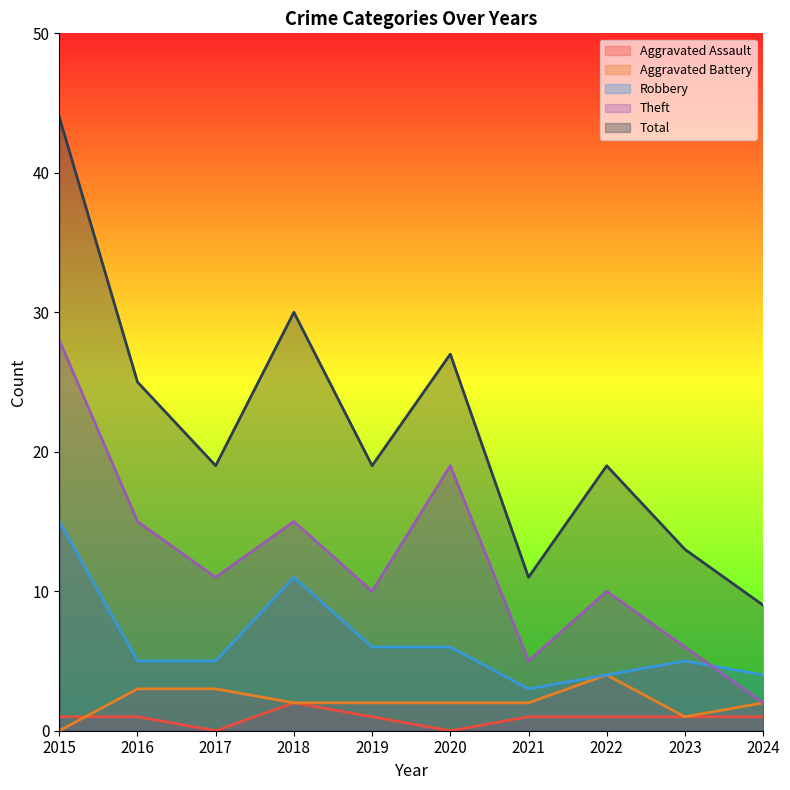

Where is the first local maximum for Aggravated Assault?

2018